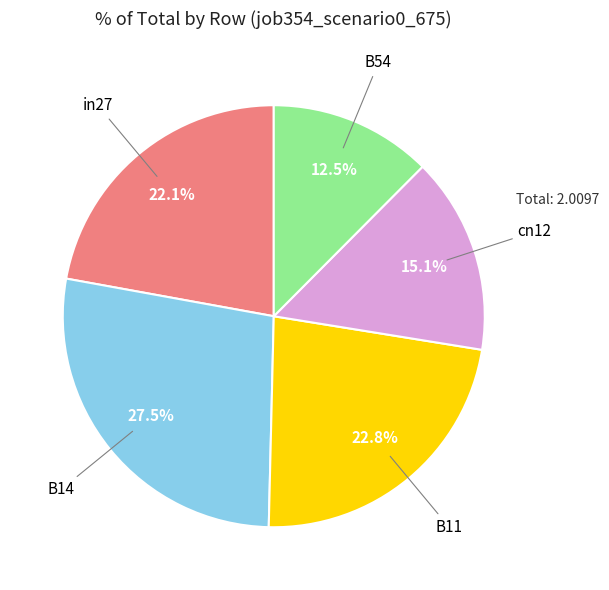

Does any single category account for the majority?

No